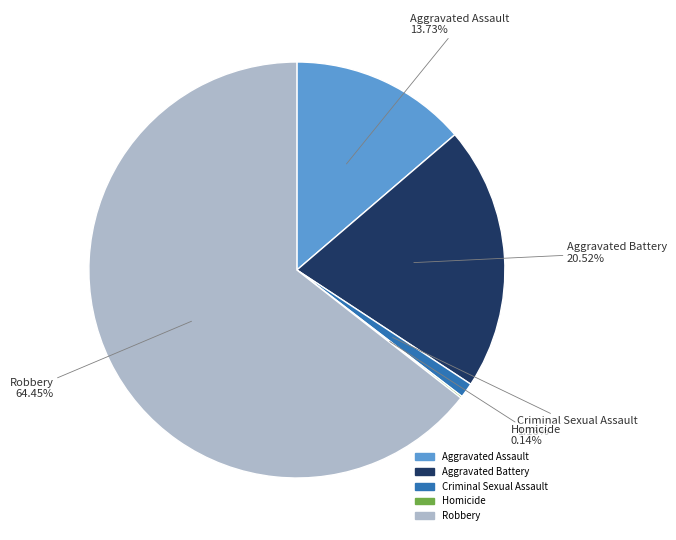

True or false: Aggravated Battery accounts for 28% of the total.

False